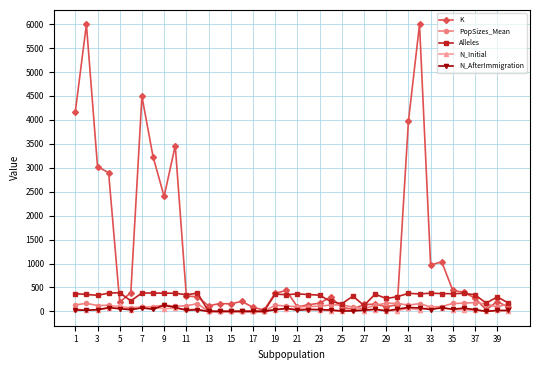

At how many categories does at least one series exceed 1887?

10